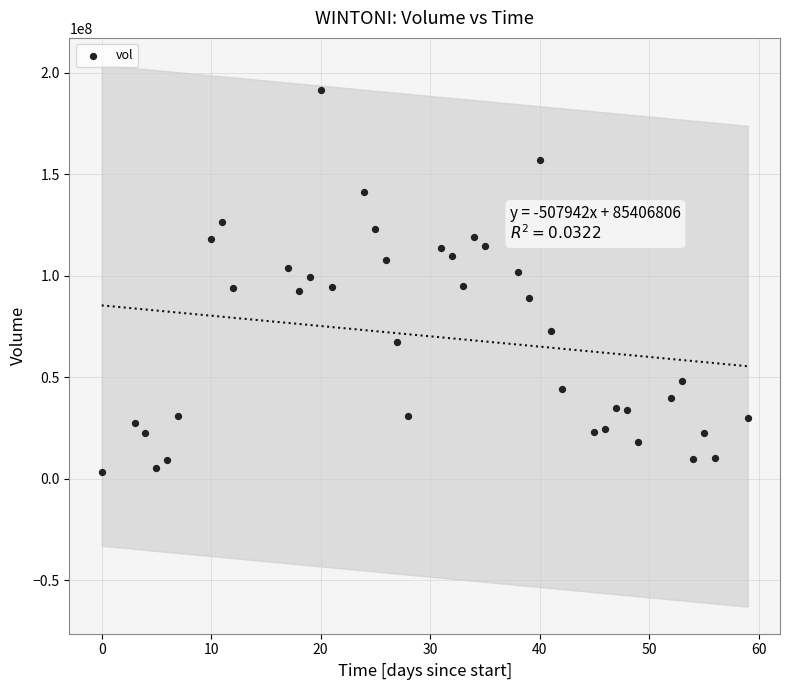

What is the range of X values (max minus min)?

59